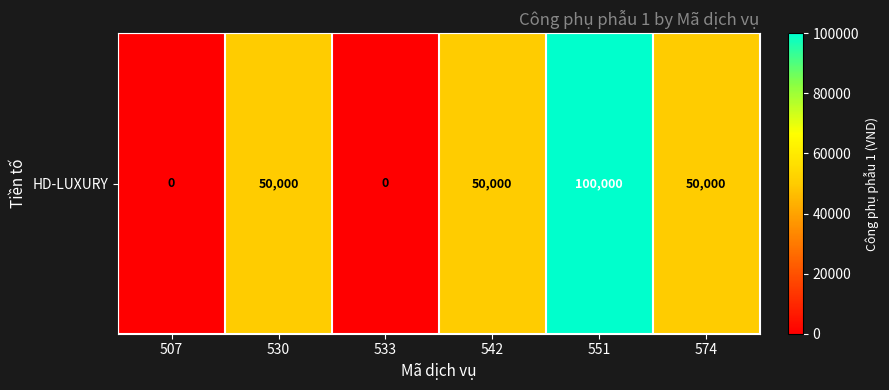

Rank the categories by value from lowest to highest.

507, 533, 530, 542, 574, 551